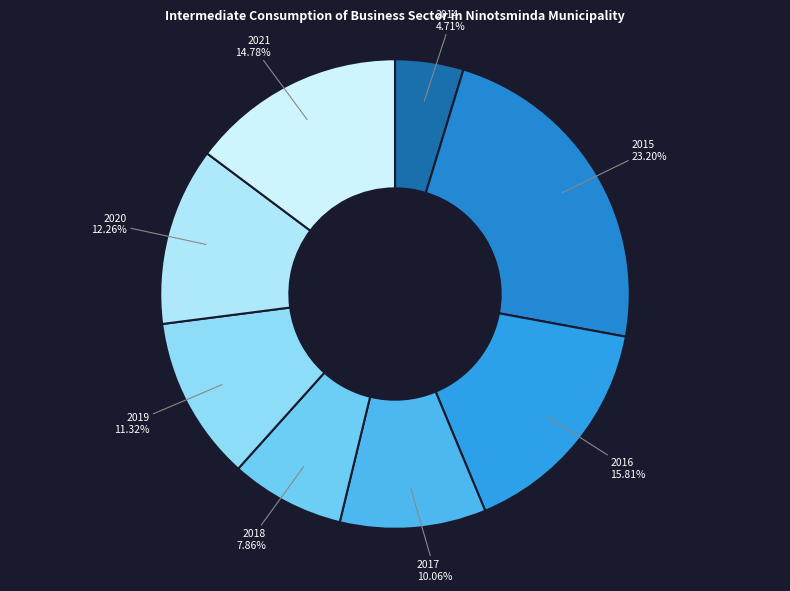

True or false: 2017 accounts for 10% of the total.

True